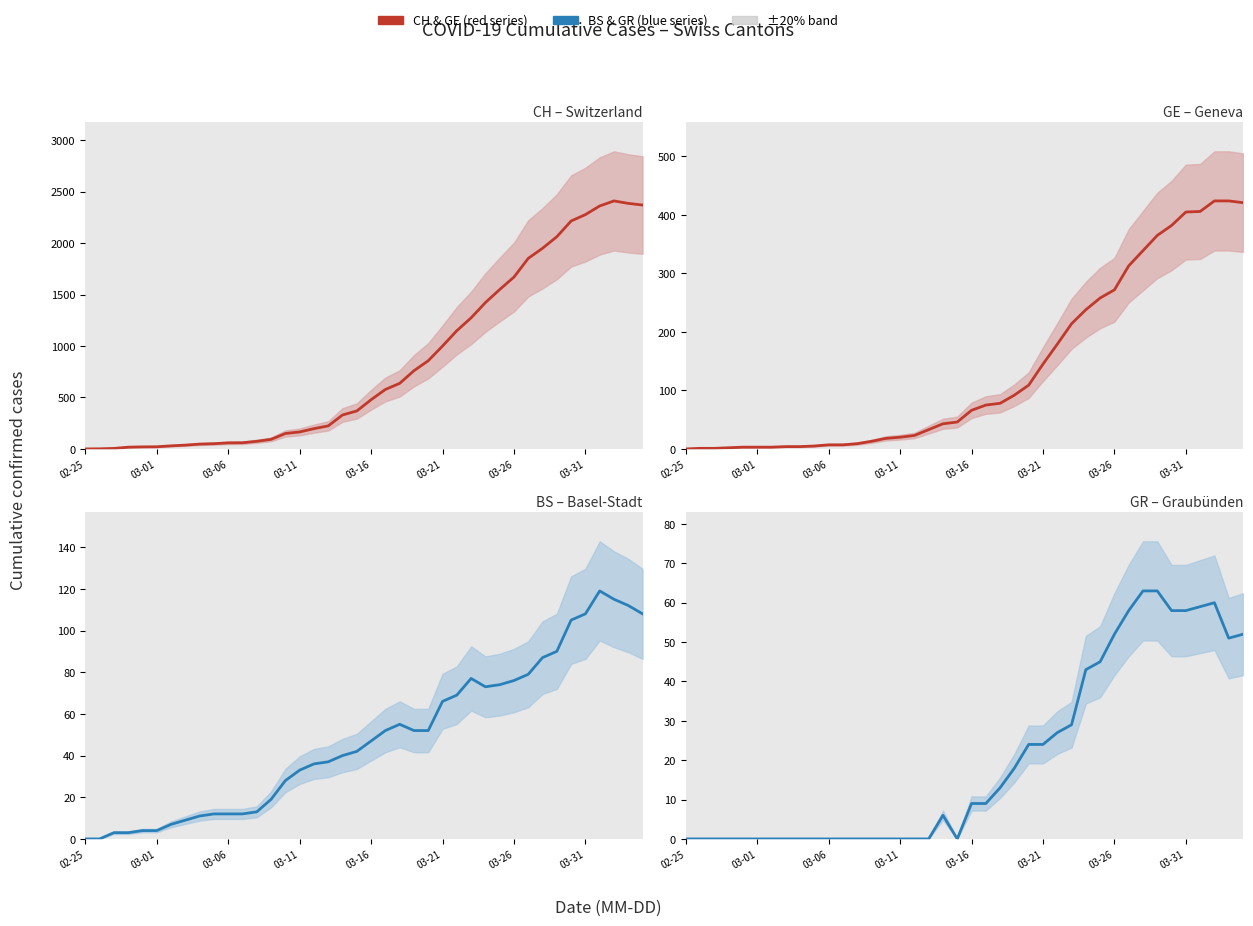

What is the value of the BS – Basel-Stadt point at the 25th from the left?

52